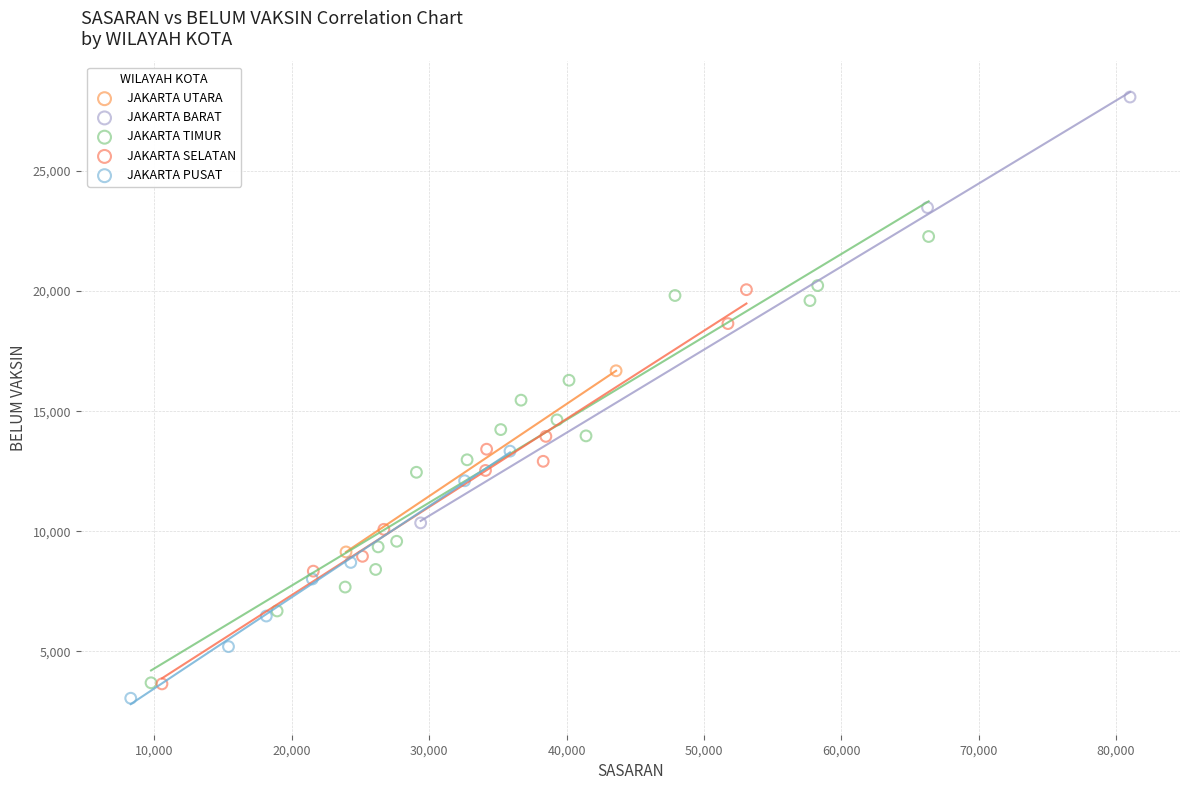

What are all the series names shown in the legend?

JAKARTA UTARA, JAKARTA BARAT, JAKARTA TIMUR, JAKARTA SELATAN, JAKARTA PUSAT